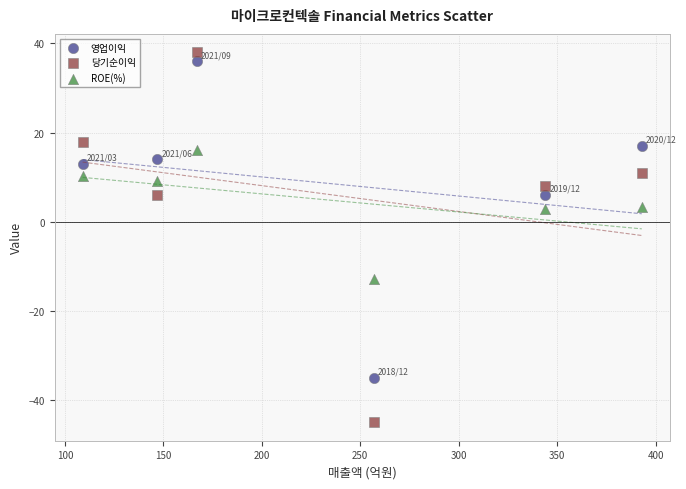

Across all data points, what is the range of Y values (max minus min)?

83.0